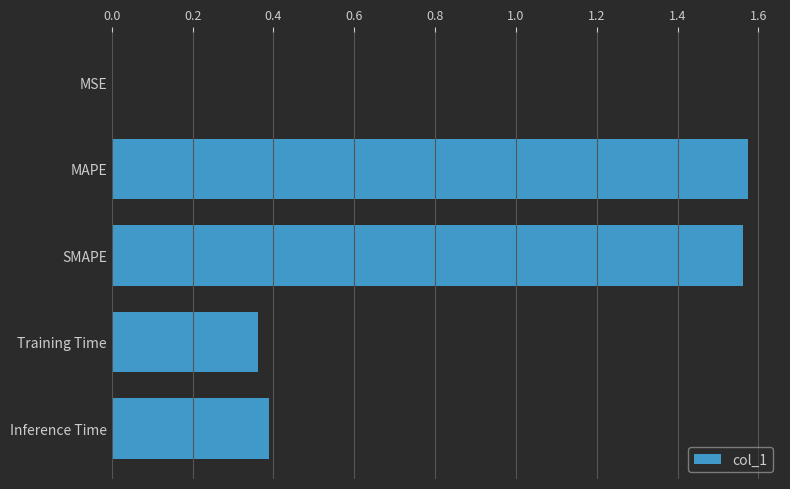

Which has a higher value, Inference Time or MAPE?

MAPE